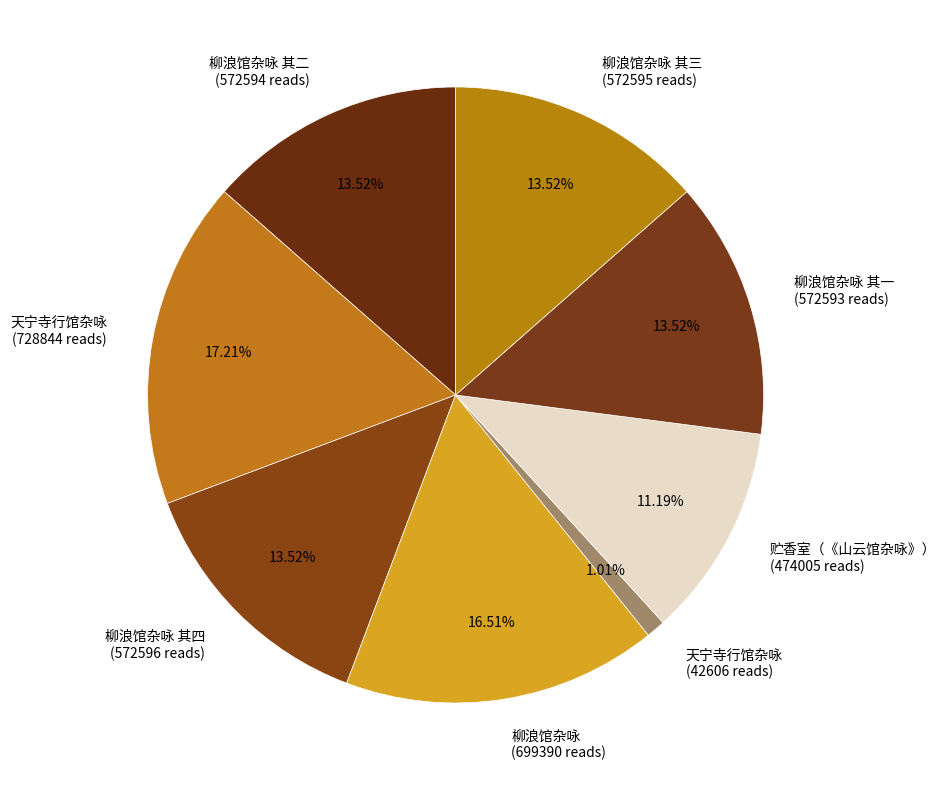

Do 柳浪馆杂咏 其二 (572594 reads) and 柳浪馆杂咏 其一 (572593 reads) together represent more than half of the pie?

No